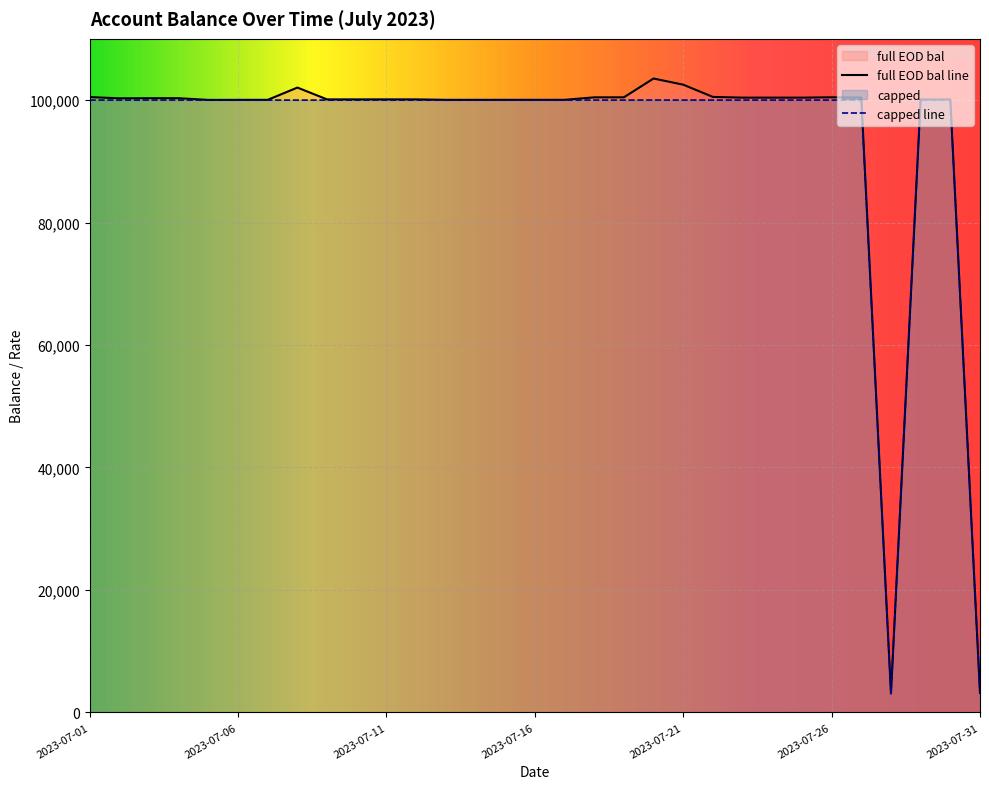

List the labels in order of full EOD bal value, smallest first.

2023-07-28, 2023-07-31, 2023-07-05, 2023-07-06, 2023-07-07, 2023-07-14, 2023-07-13, 2023-07-15, 2023-07-16, 2023-07-17, 2023-07-30, 2023-07-29, 2023-07-09, 2023-07-10, 2023-07-12, 2023-07-11, 2023-07-02, 2023-07-04, 2023-07-03, 2023-07-25, 2023-07-23, 2023-07-24, 2023-07-27, 2023-07-18, 2023-07-19, 2023-07-26, 2023-07-01, 2023-07-22, 2023-07-08, 2023-07-21, 2023-07-20